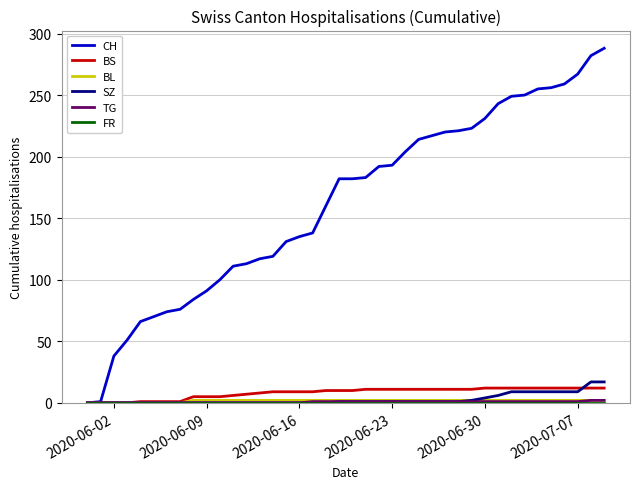

What is the greatest value displayed?

288